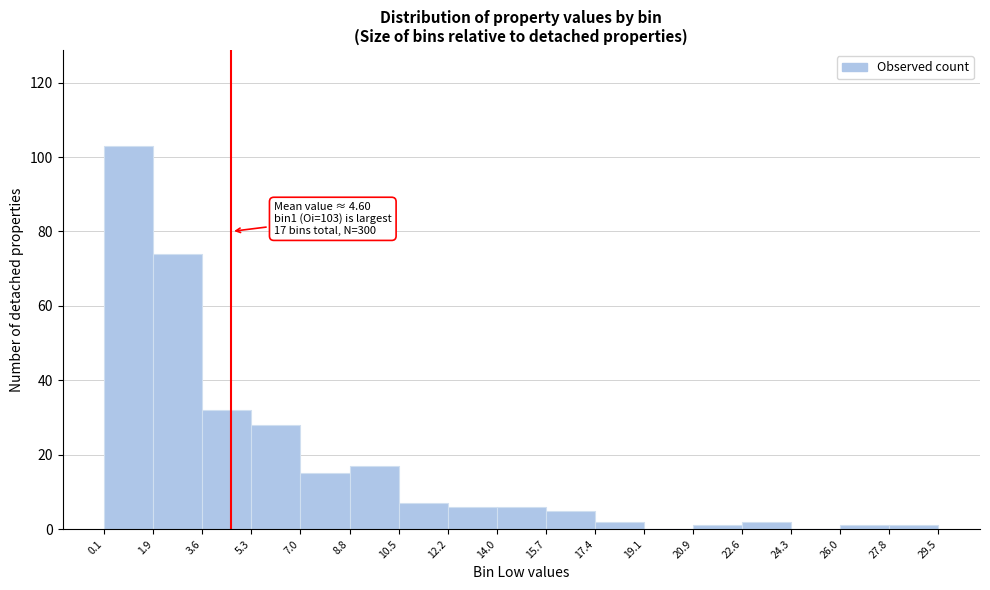

Over which range of the x-axis is the bar tallest?

0.1 to 1.9